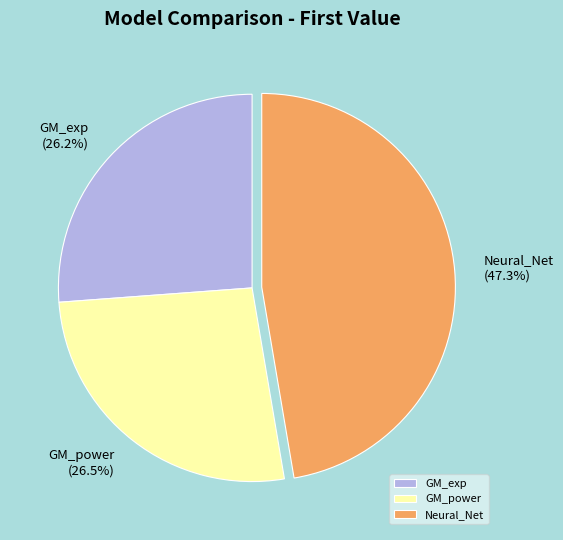

What percentage do GM_power and Neural_Net together represent?

73.8%